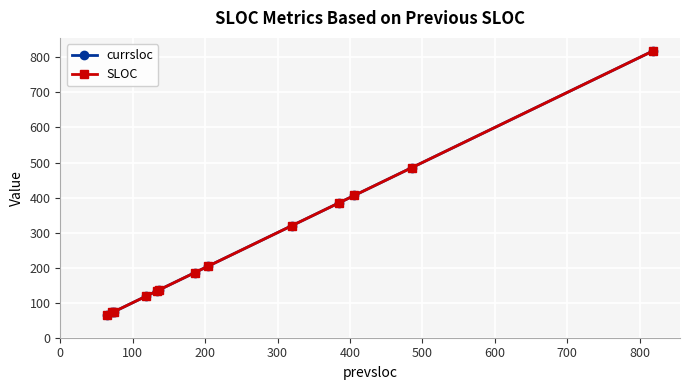

What is the highest value of the currsloc series?

818